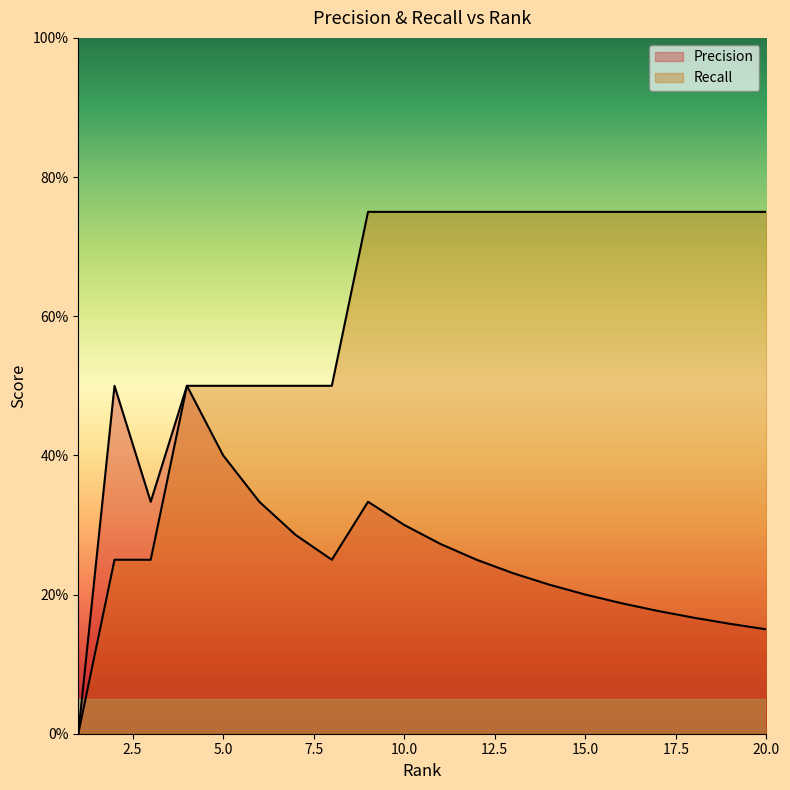

Which series has the largest total across all categories?

Recall